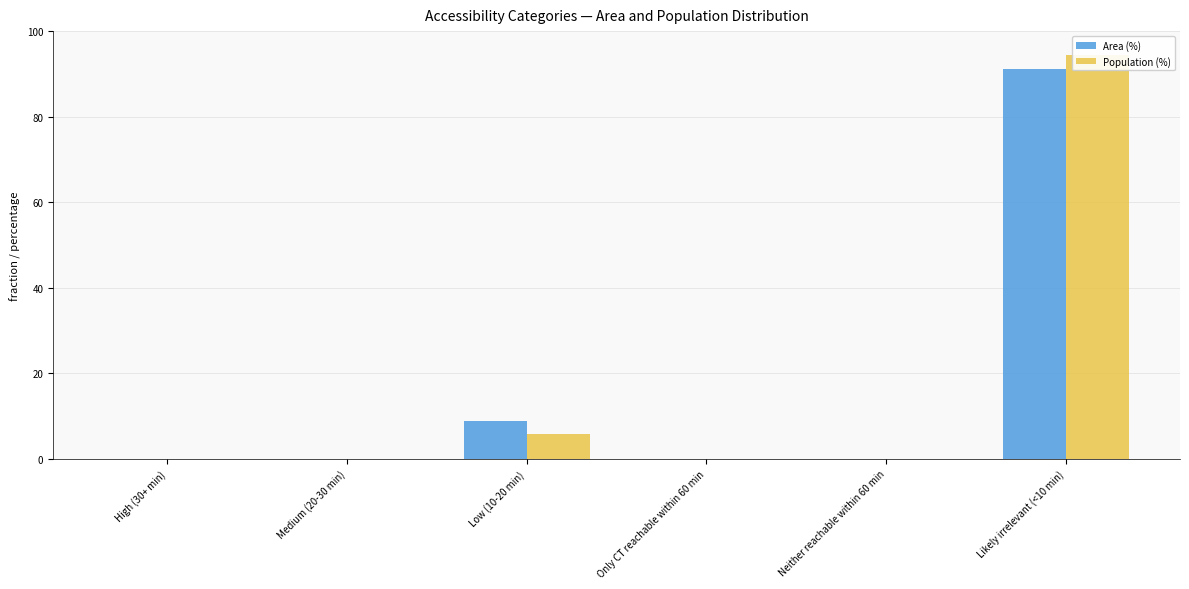

List the series in order of their peak value, lowest first.

Area (%), Population (%)